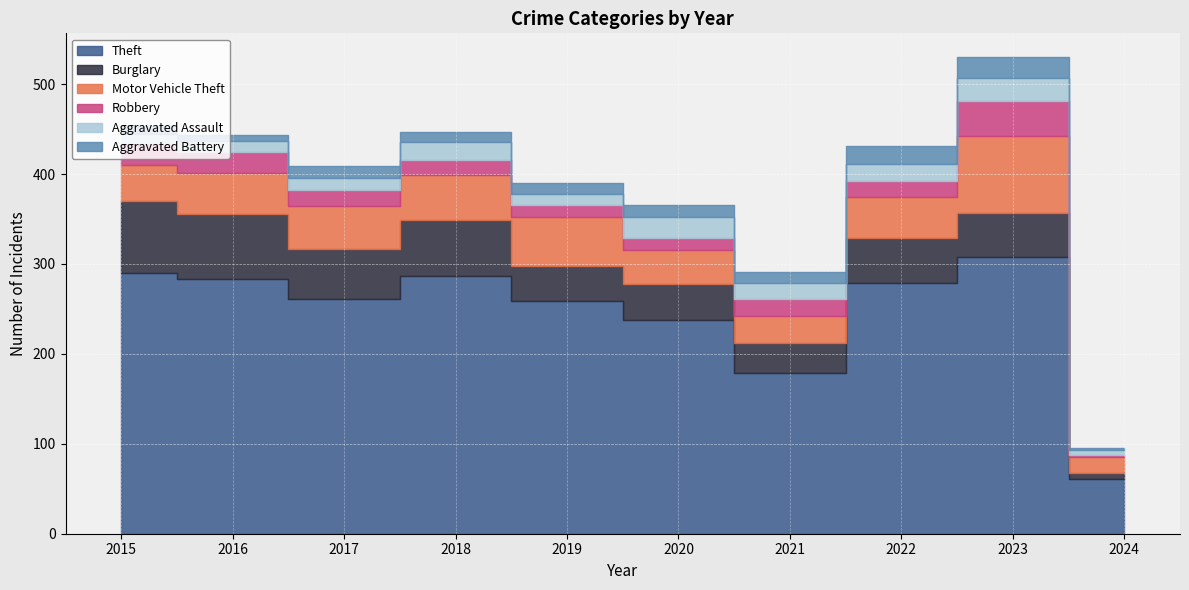

Is the value of Theft at 2022 greater than the value of Burglary at 2020?

Yes